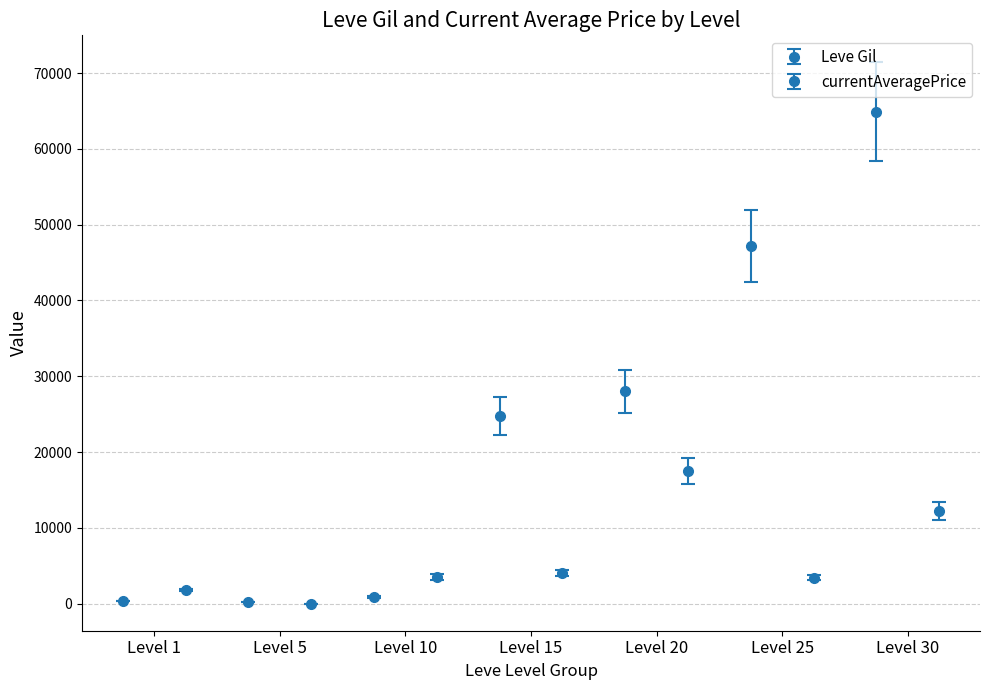

Which series changed the most between Level 1 and Level 30?

Leve Gil